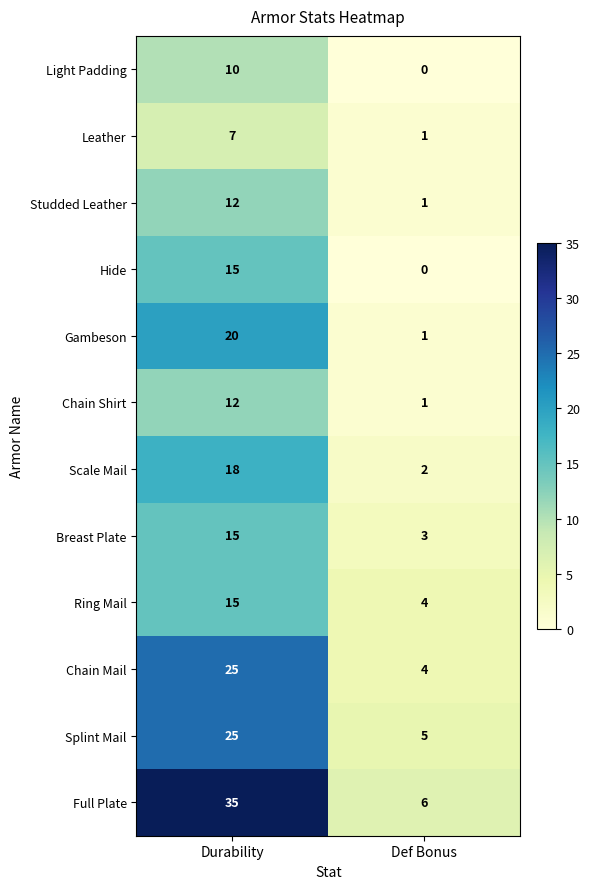

The Leather series shows 11 at Durability. True or false?

False